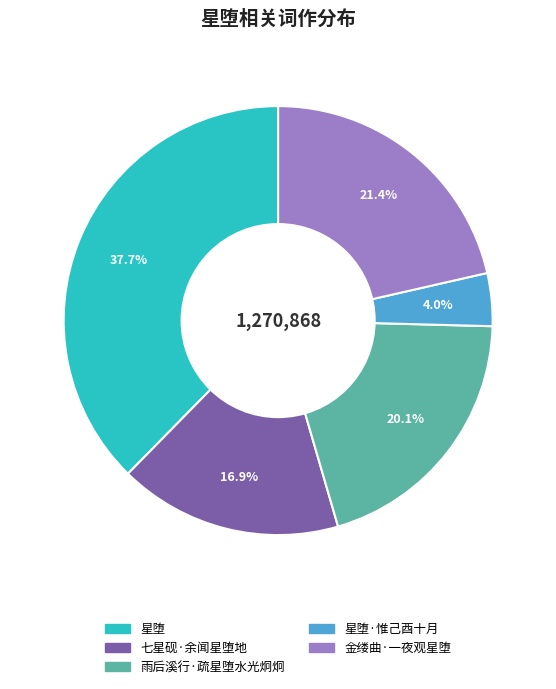

Is there a majority slice in this chart?

No